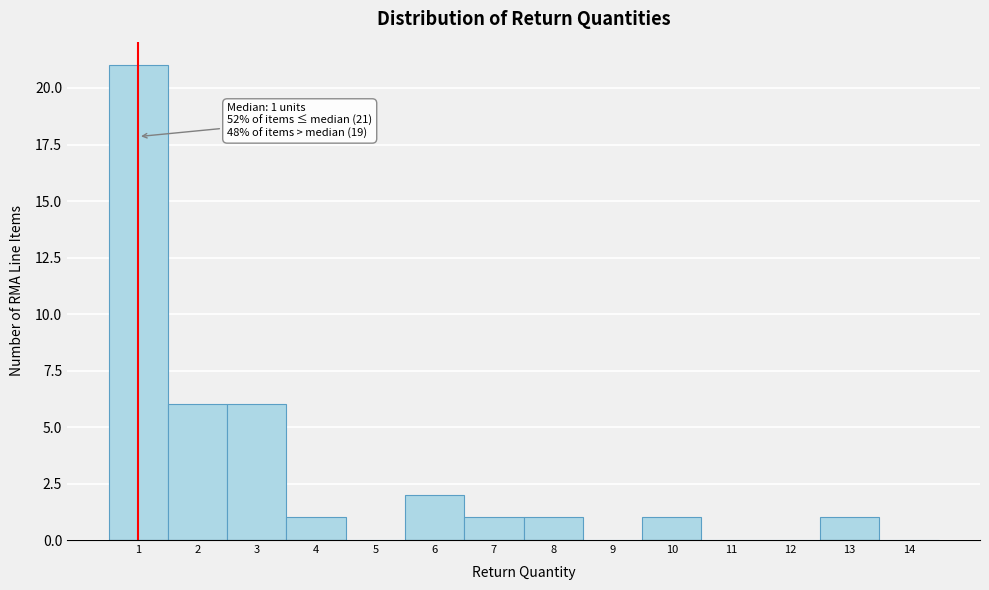

Over which range of the x-axis is the bar tallest?

0.5 to 1.5